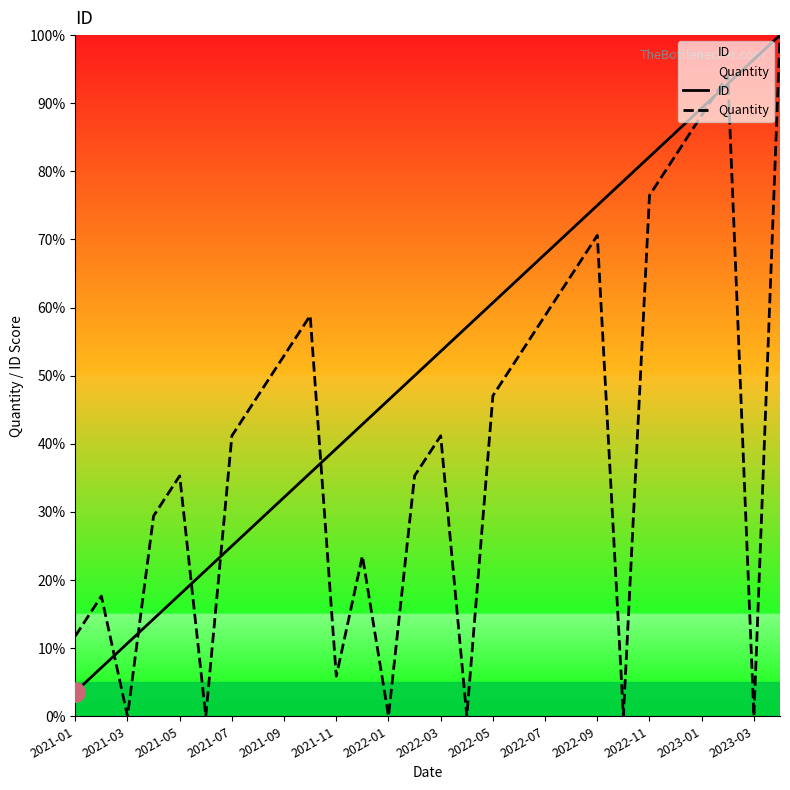

The value of Quantity at 2022-05 is 15.7. True or false?

False